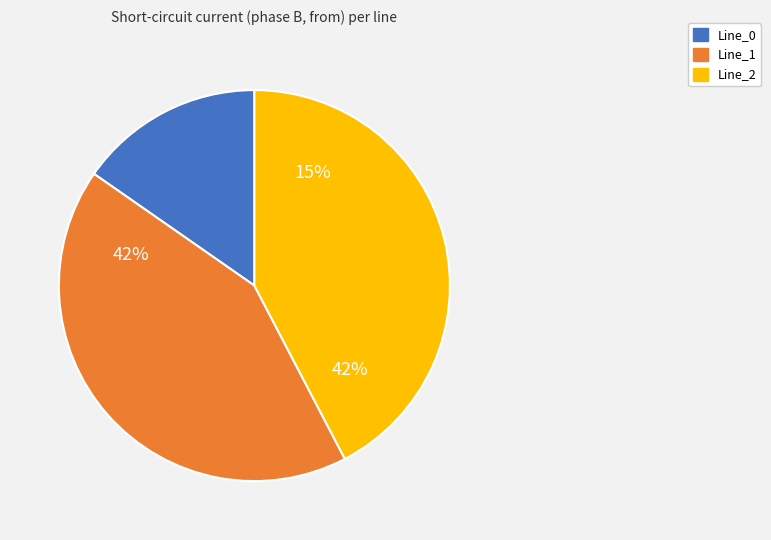

What is the largest slice in the pie chart?

Line_1